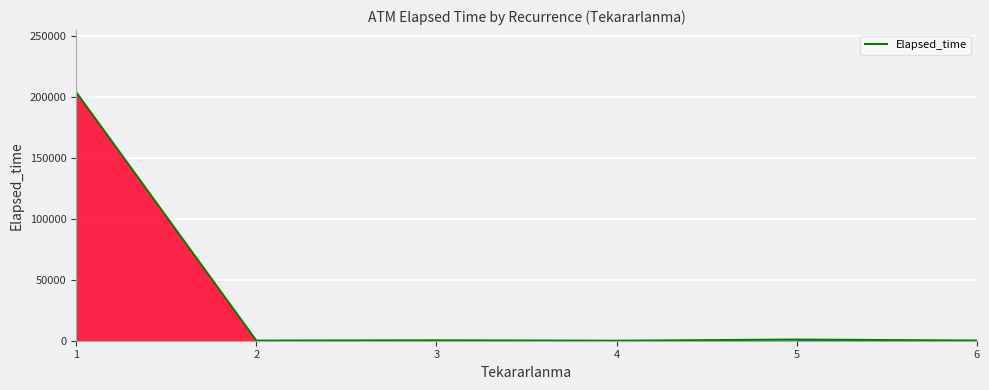

What is the sum of all values?

205494